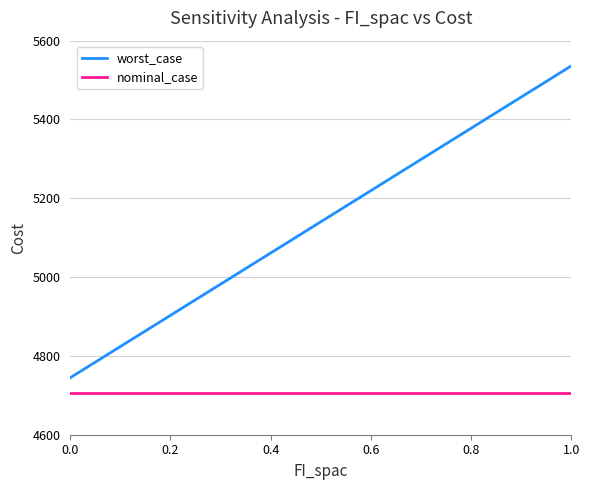

True or false: nominal_case and worst_case cross at least once.

False